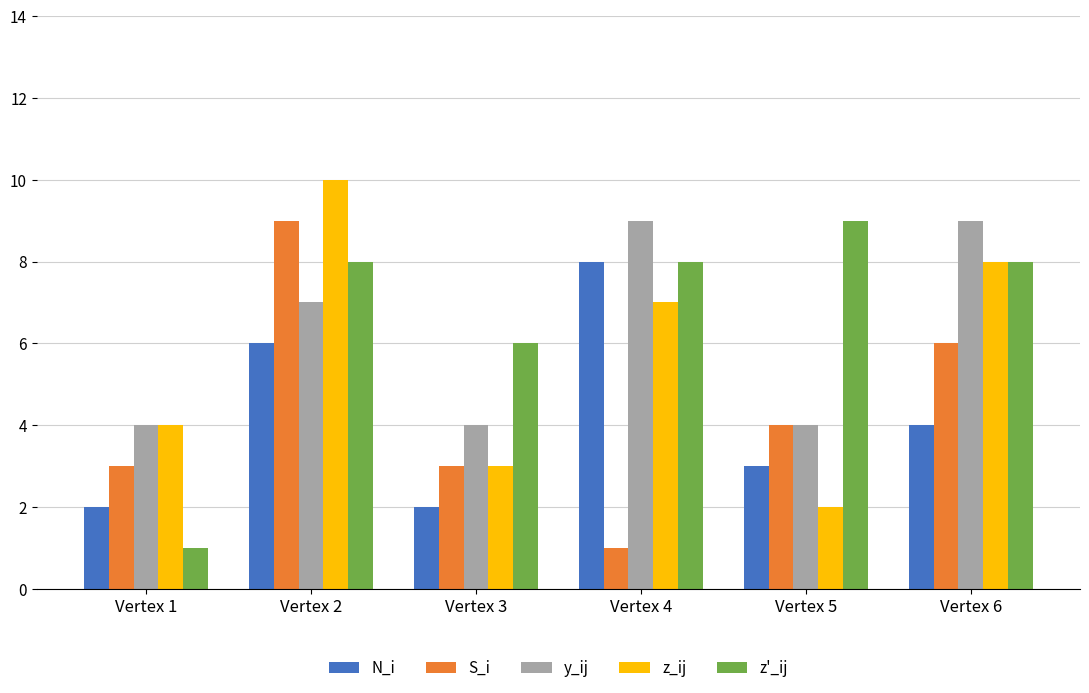

What is the maximum value shown in the chart?

10